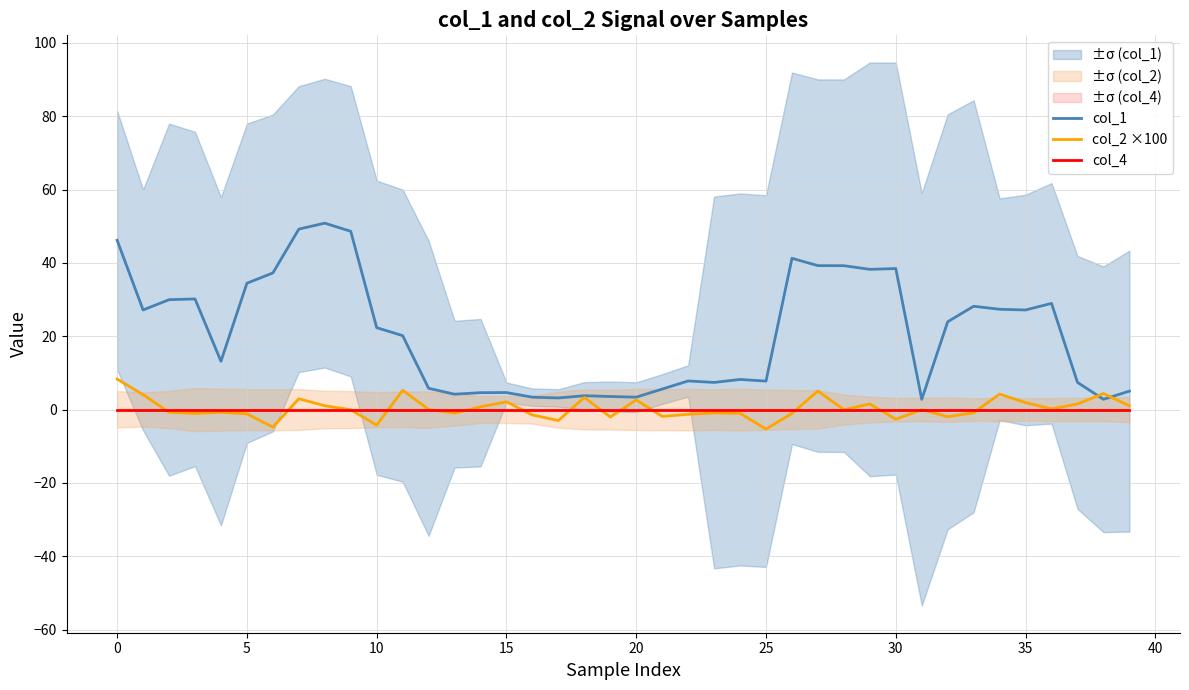

What is the difference between the highest and lowest values at 19?

5.6